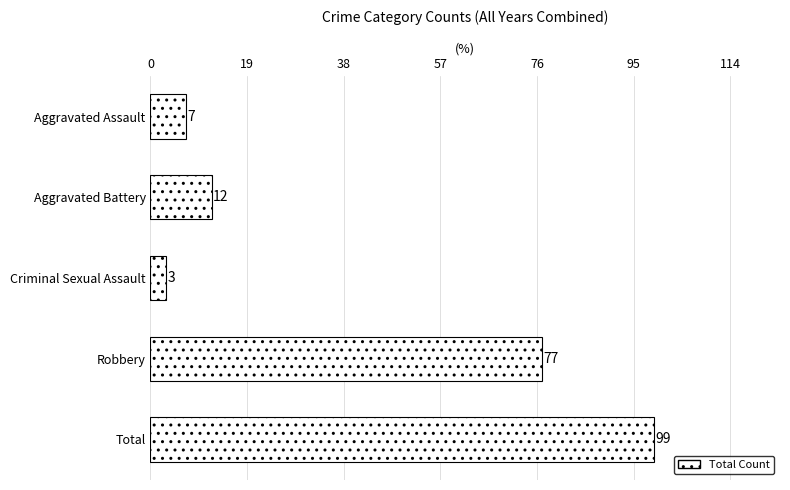

What is the difference between the maximum and minimum values?

96